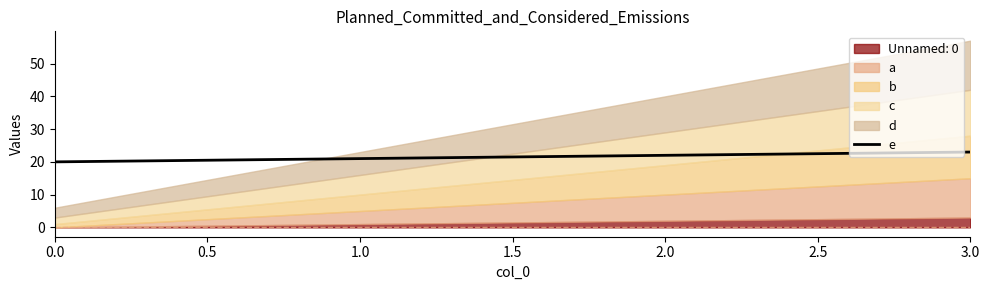

How many lines are shown in the chart?

1